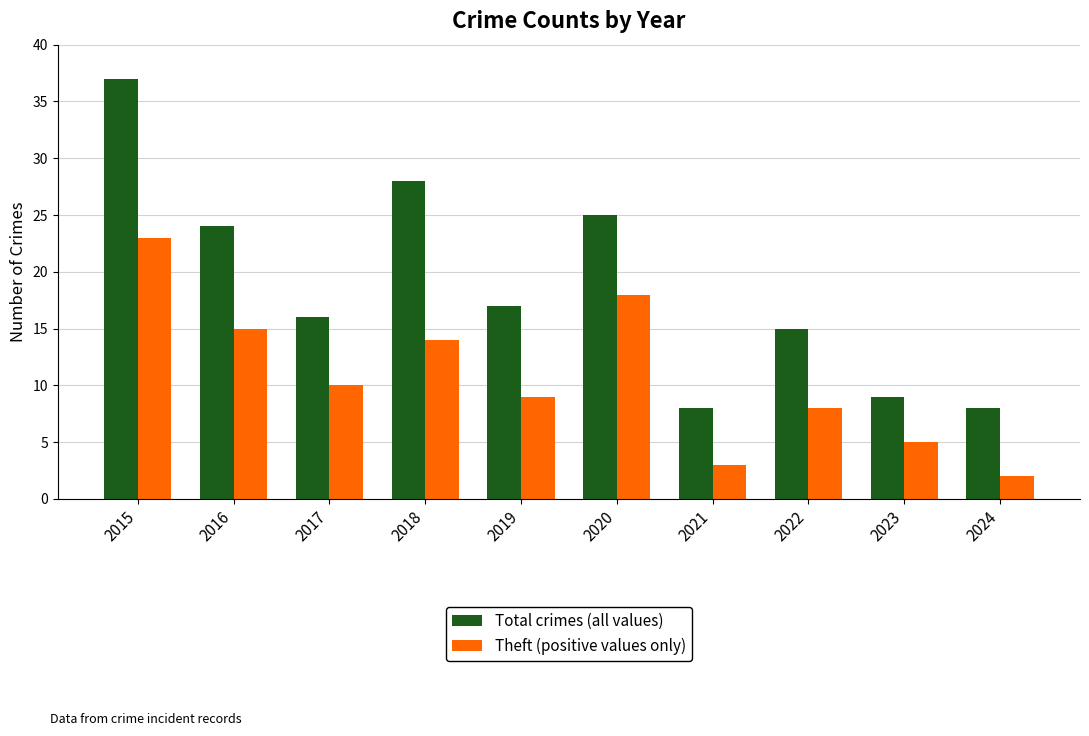

Between 2019 and 2020, which series saw the biggest shift?

Theft (positive values only)